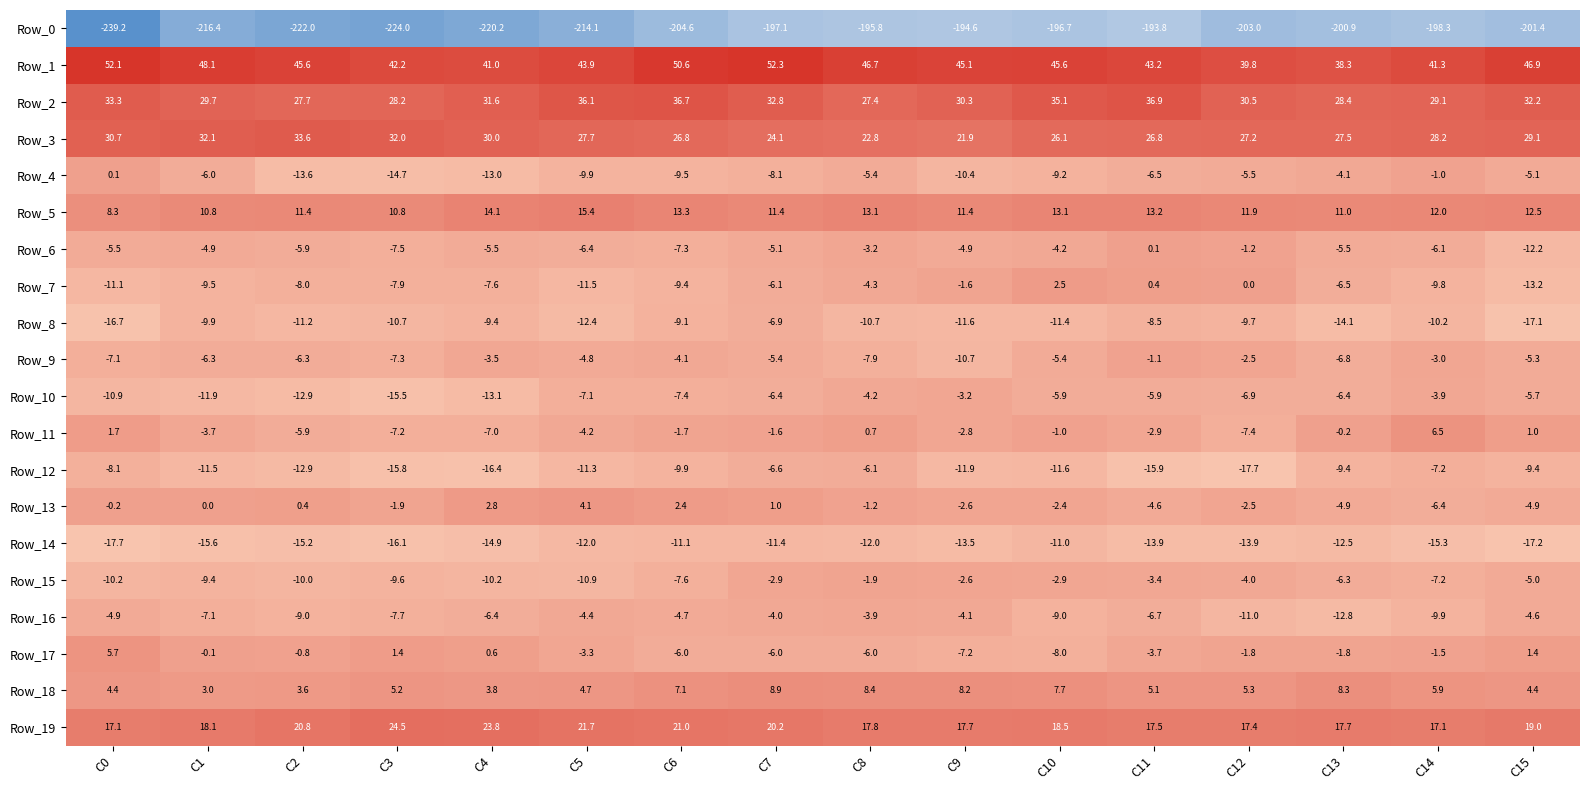

What is the sum of the Row_17 values at C12 and C11?

-5.5